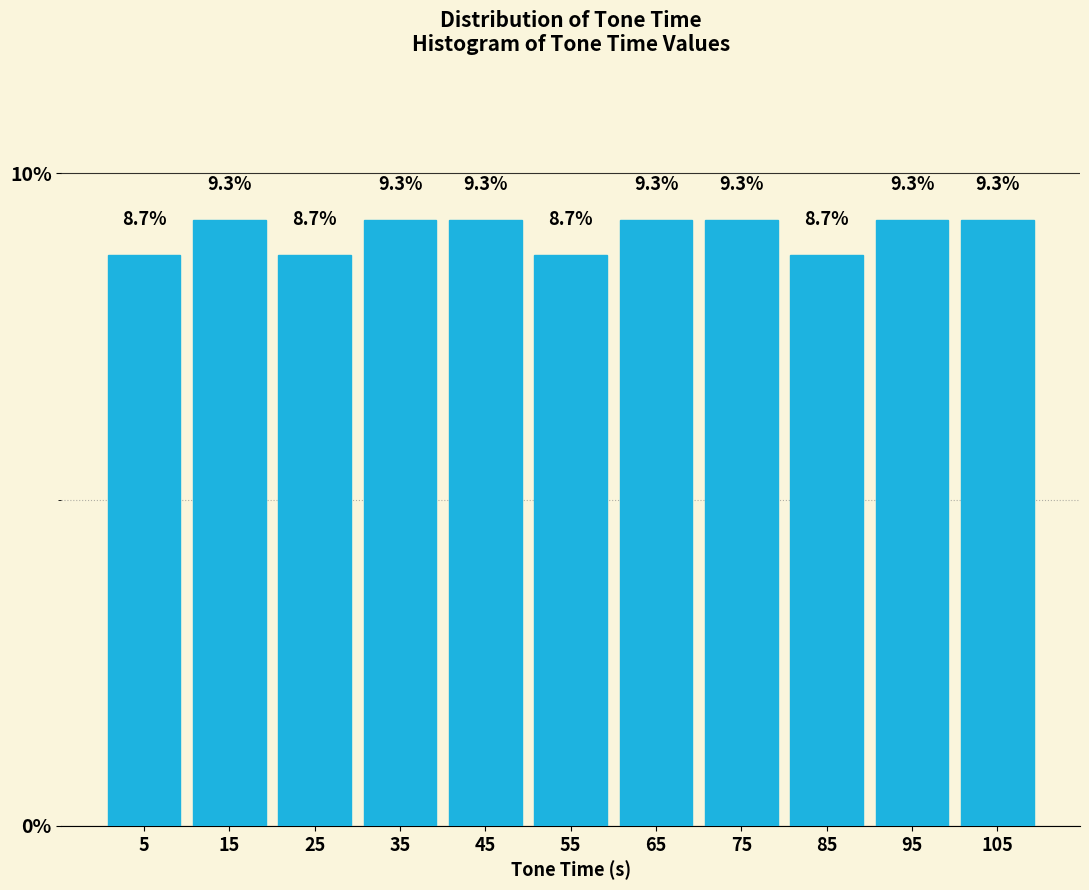

Reading left to right, transcribe this chart: for each bar, give the range it covers on the x-axis and its height.

0 to 10: 8.7
10 to 20: 9.3
20 to 30: 8.7
30 to 40: 9.3
40 to 50: 9.3
50 to 60: 8.7
60 to 70: 9.3
70 to 80: 9.3
80 to 90: 8.7
90 to 100: 9.3
100 to 110: 9.3